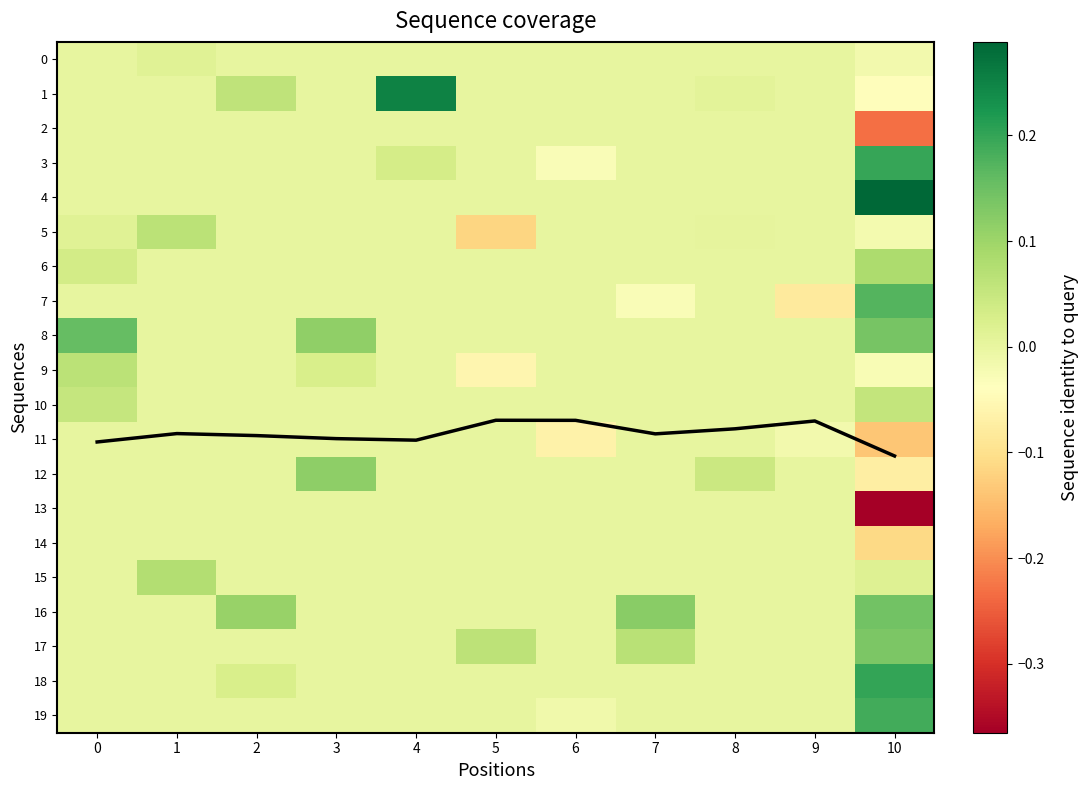

Is it true that 13 equals -0.2 at 10?

False